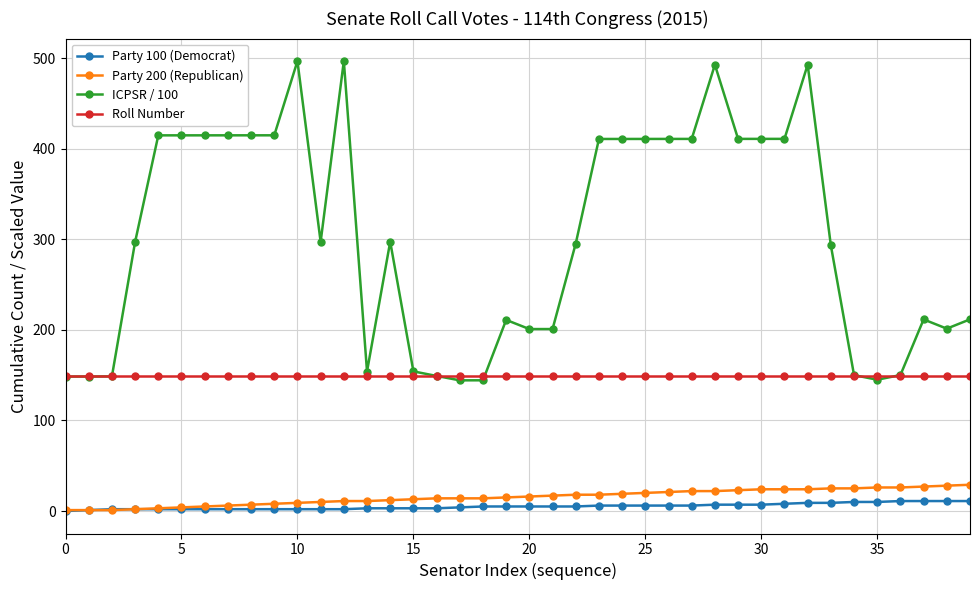

What is the value of the Party 100 (Democrat) point at the 4th from the left?

2.0